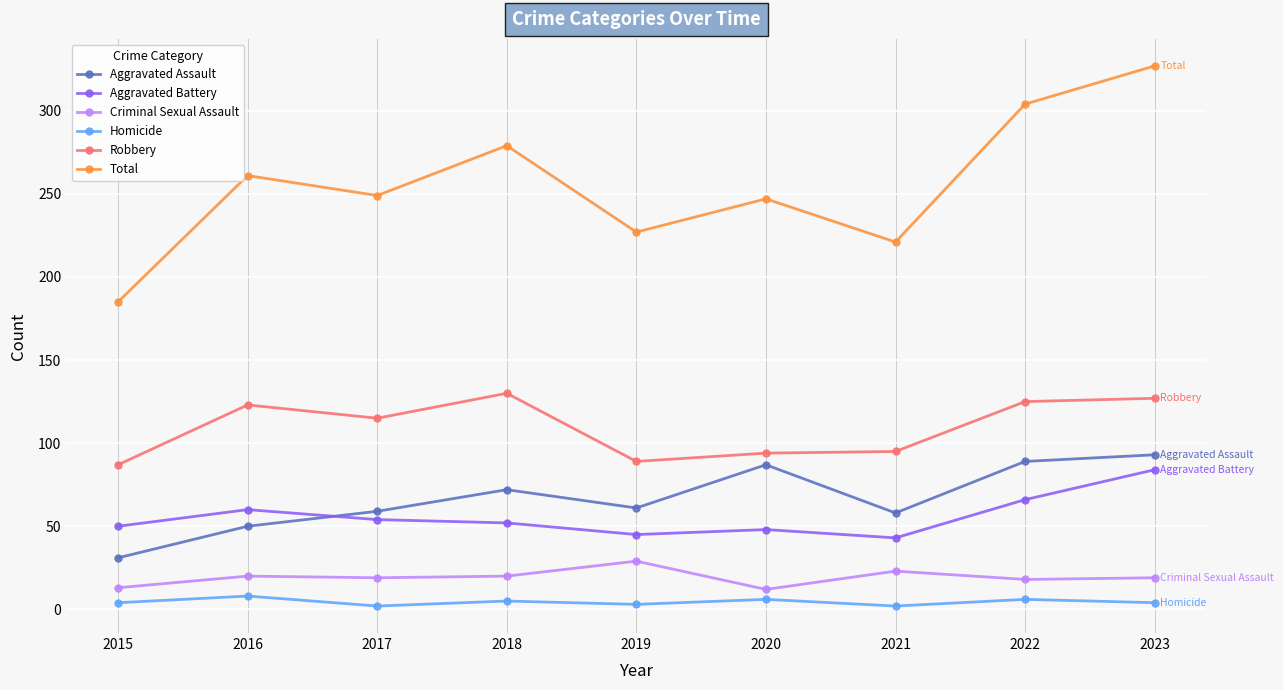

What is the highest value of the Robbery series?

130